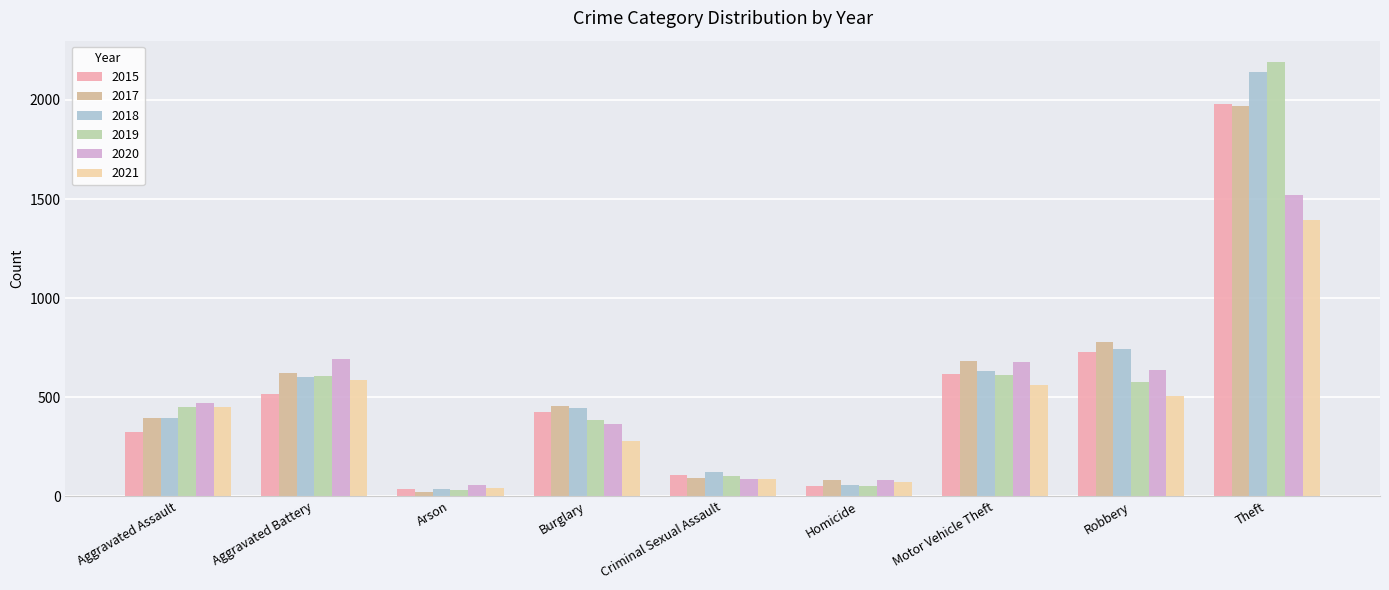

What is the maximum value shown in the chart?

2190